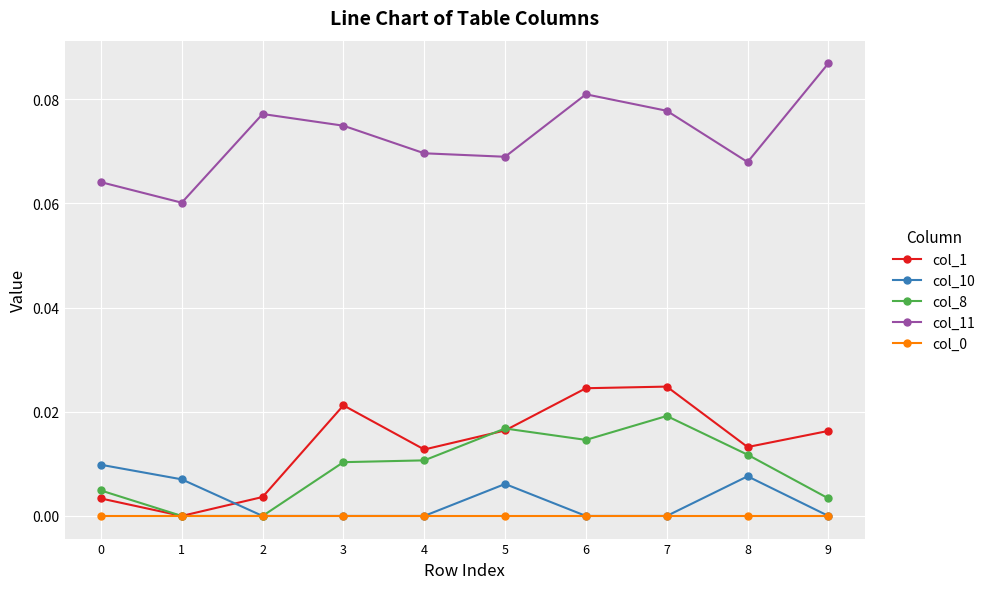

How many values in the col_1 series exceed 0?

9